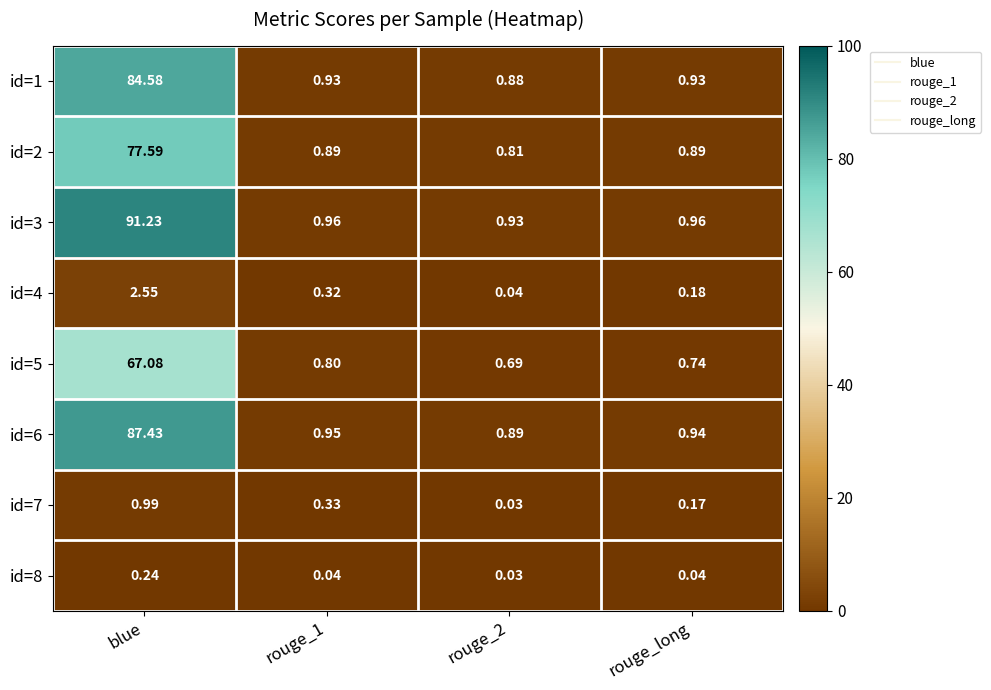

At which category is the sum across all series the highest?

blue